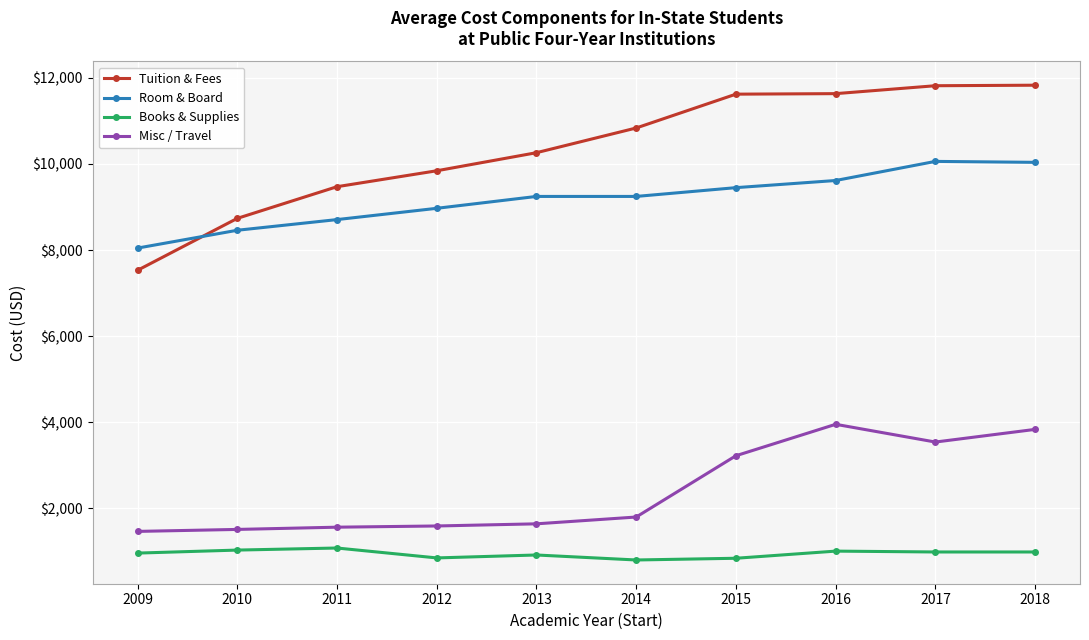

What is the difference between the maximum and minimum values in the Books & Supplies series?

278